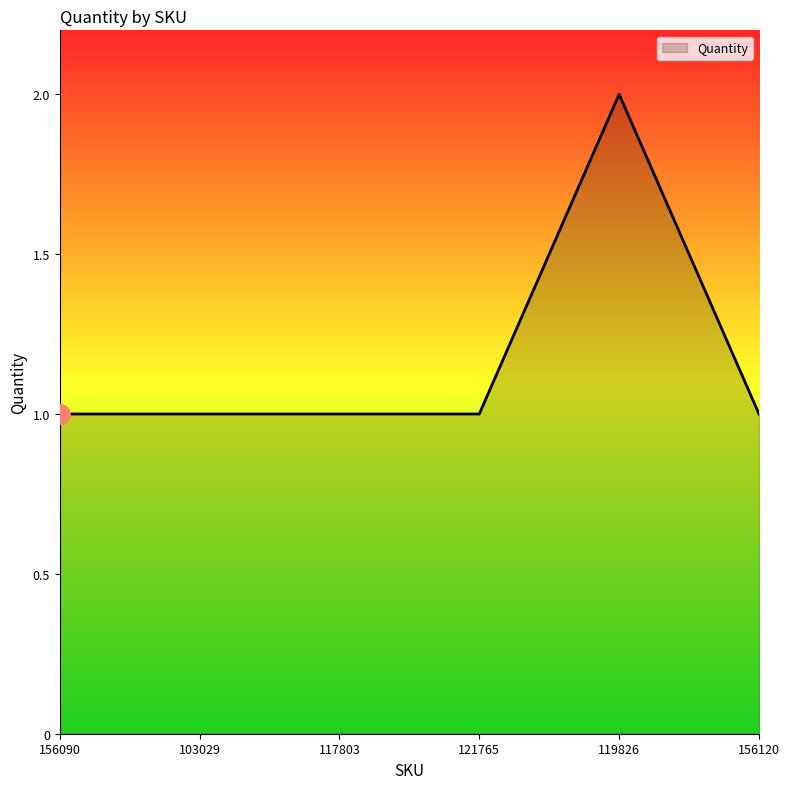

How many categories are shown in the chart?

6